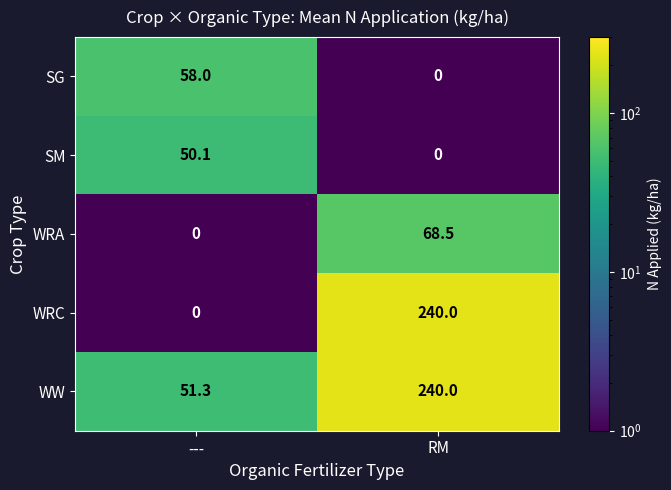

At how many categories does at least one series exceed 179?

1